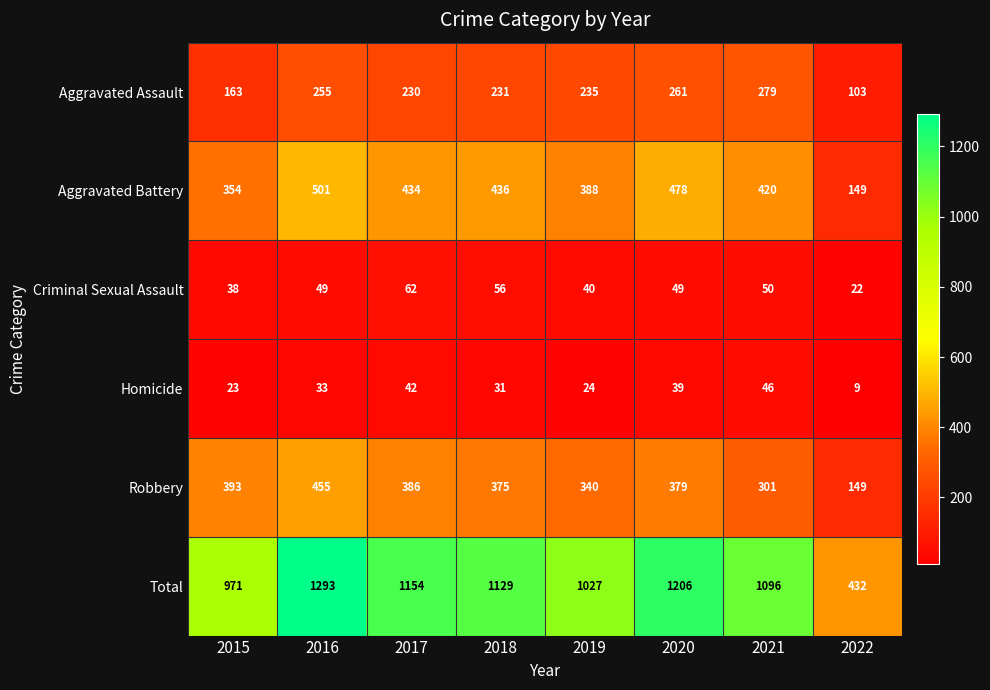

What is the total value across all series at 2018?

2258